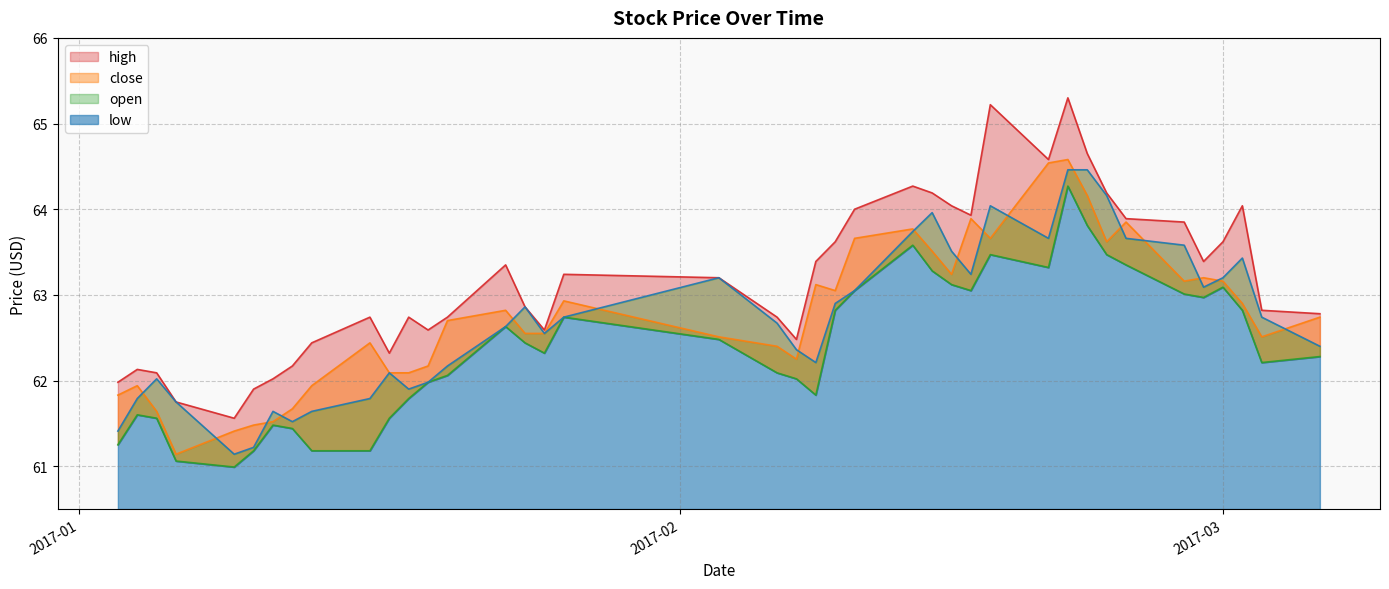

How many lines are shown in the chart?

4